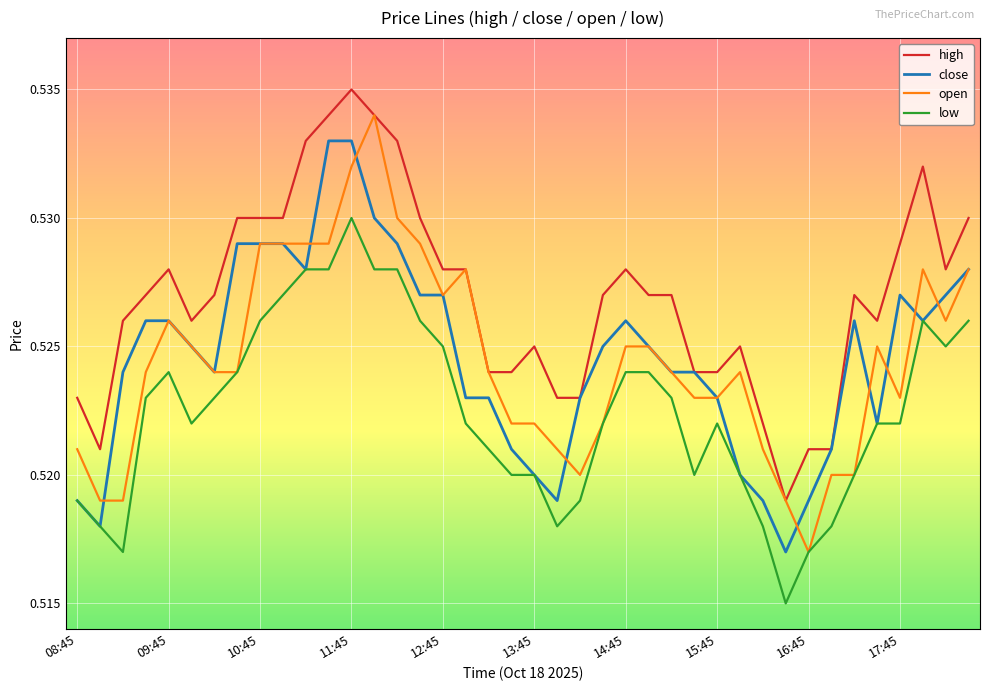

True or false: low and high intersect in this chart.

False